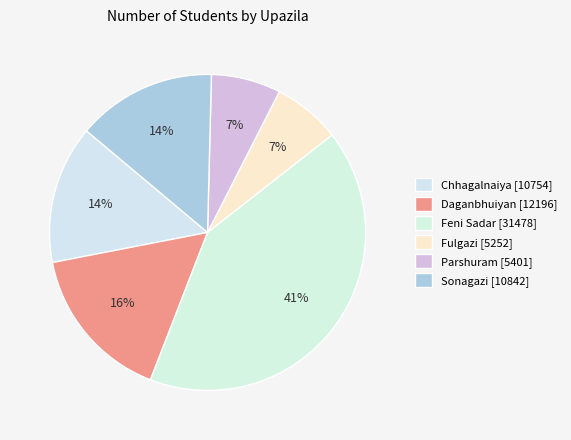

How many slices are in this pie chart?

6